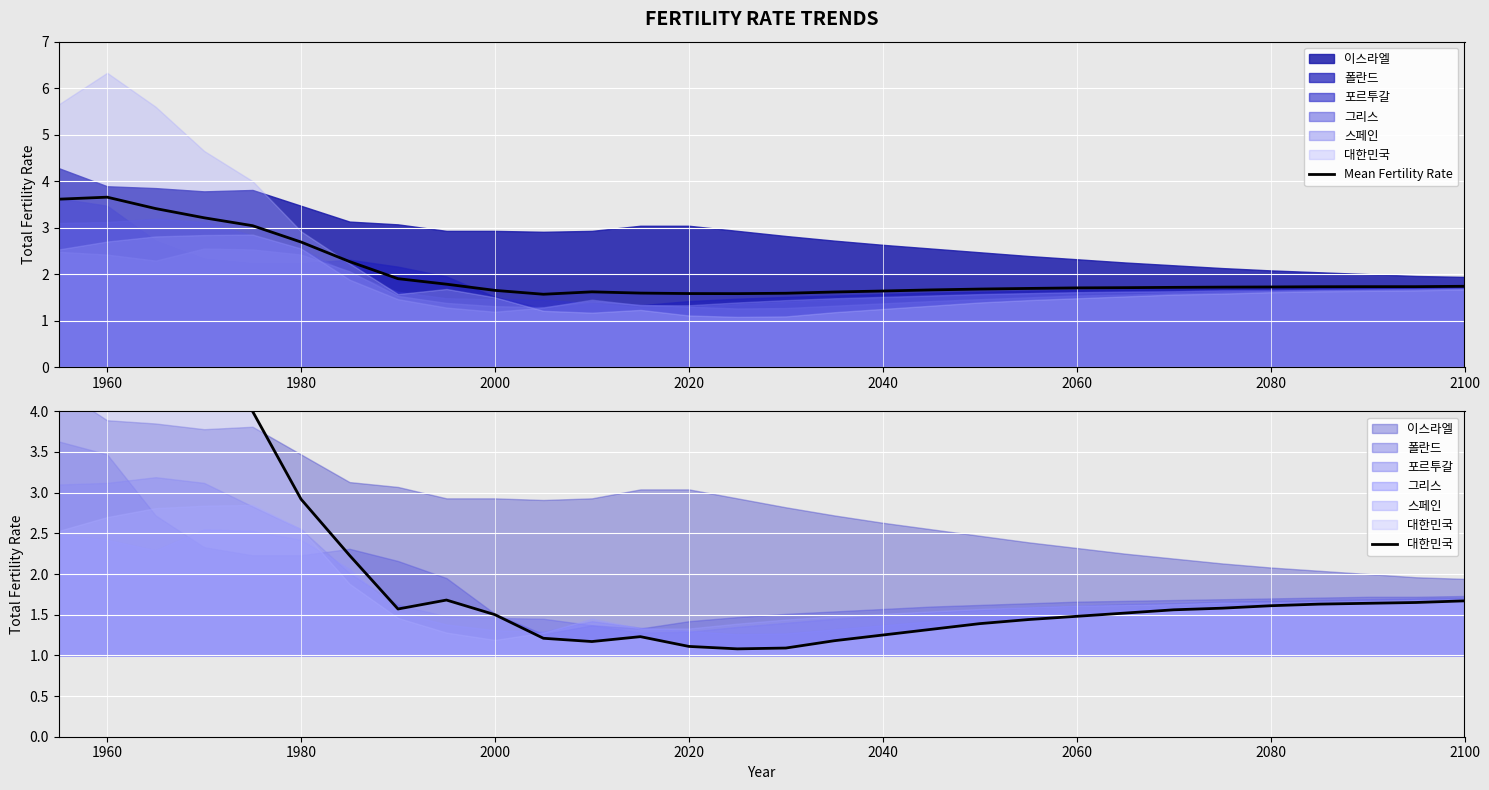

The value of Mean Fertility Rate at 1960 is 1.0. True or false?

False